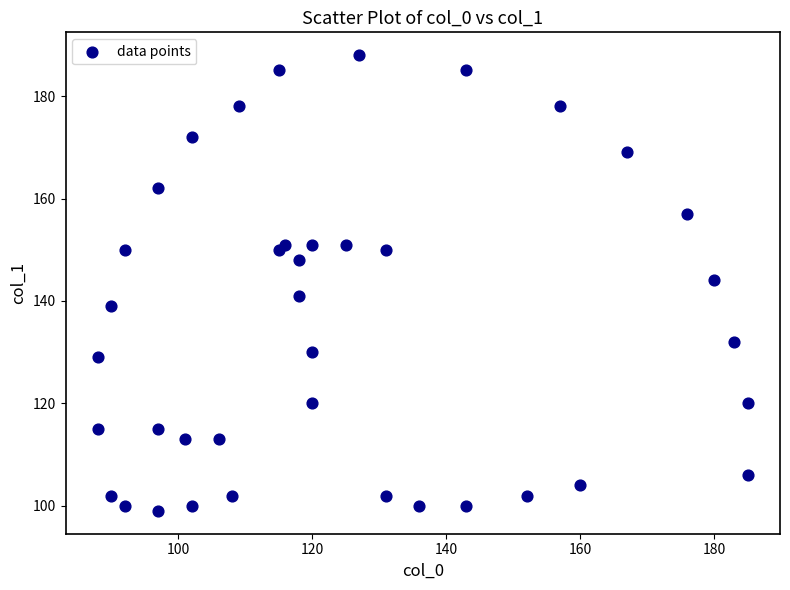

What Y value in the scatter plot is closest to 143?

144